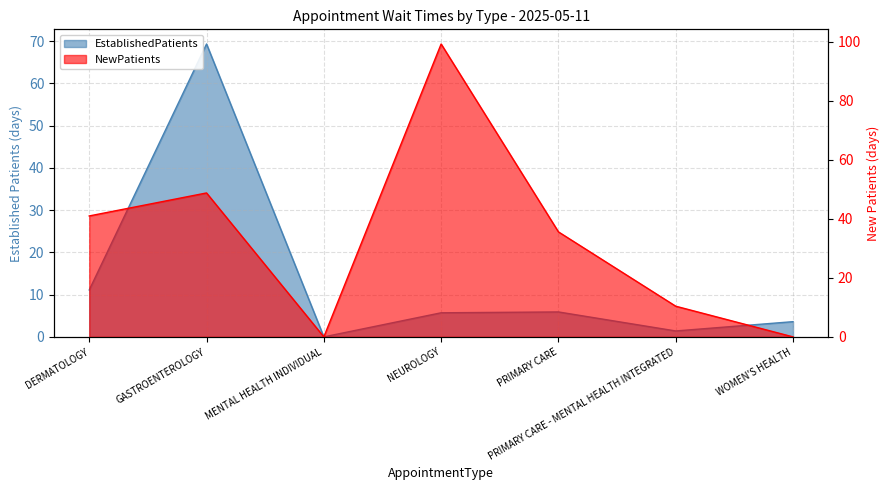

At PRIMARY CARE, list the series in order from largest to smallest.

NewPatients, EstablishedPatients